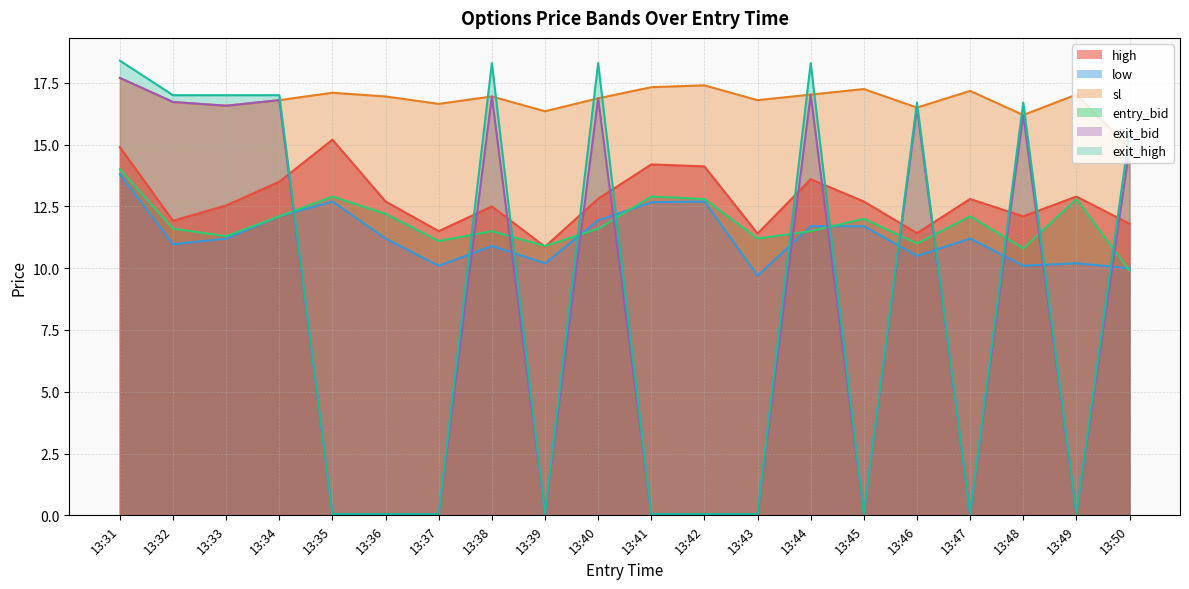

Count the number of categories in the chart.

20